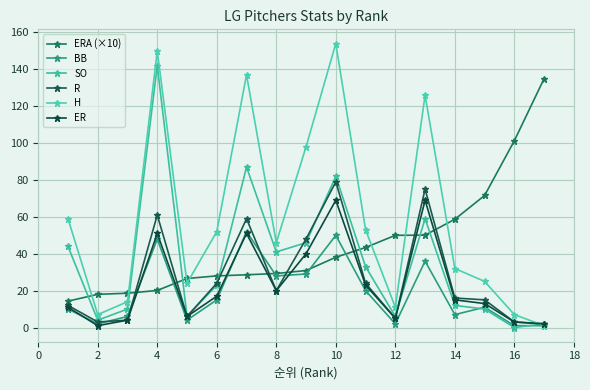

Does the chart have visible grid lines?

Yes